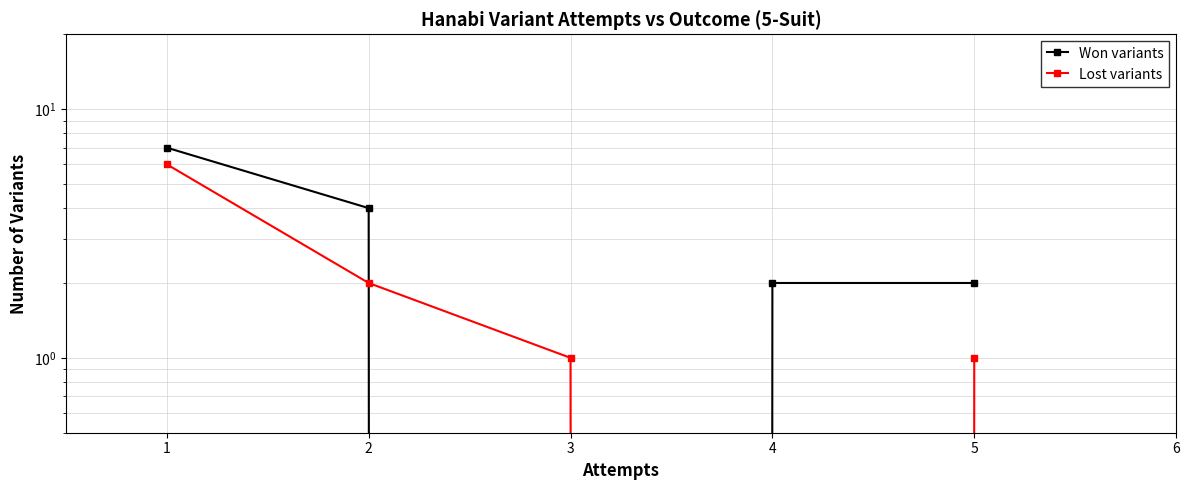

How many Lost variants values are between 1 and 2?

3